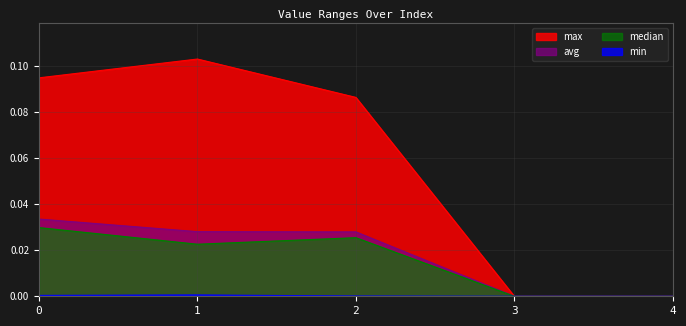

Where is the first local maximum for max?

1